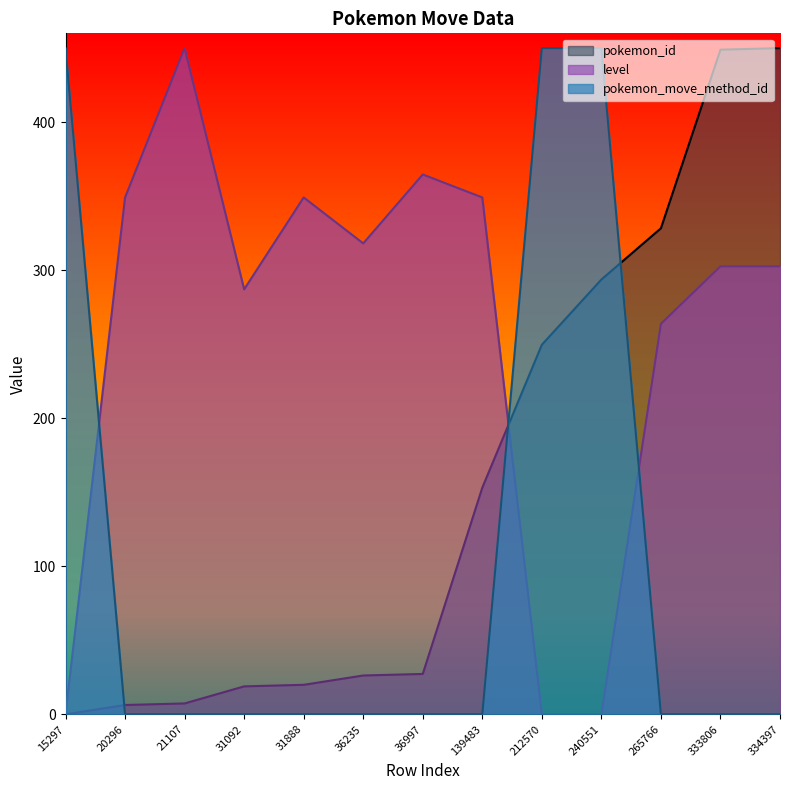

The pokemon_id series shows 18.0 at 36997. True or false?

False